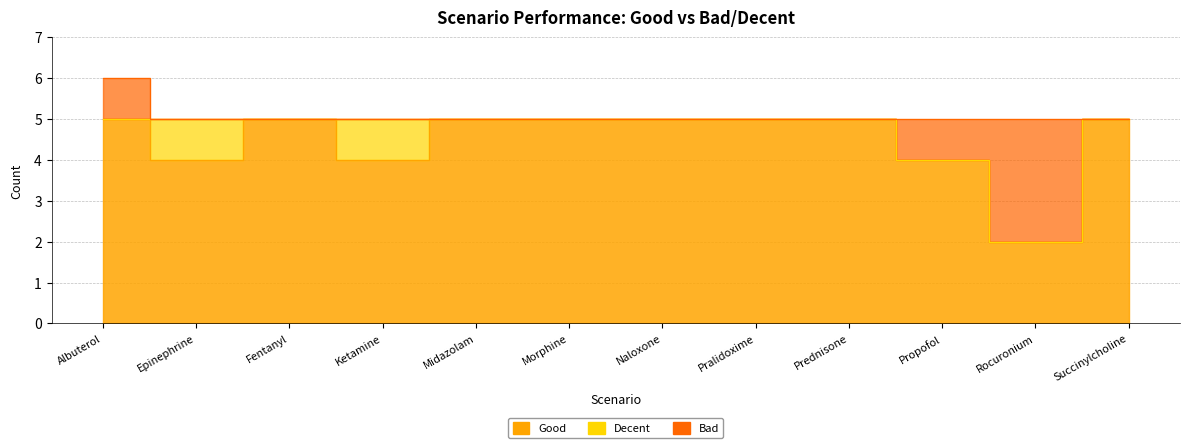

What position from the left is Ketamine?

4